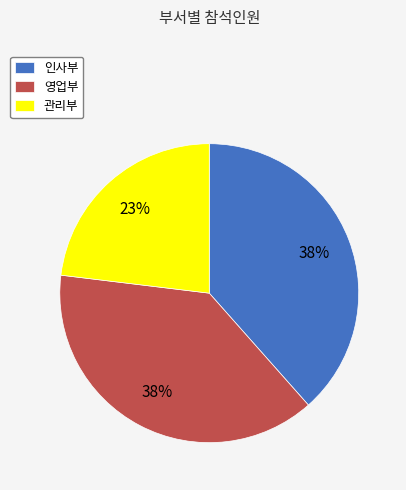

Which slice is the smallest?

관리부